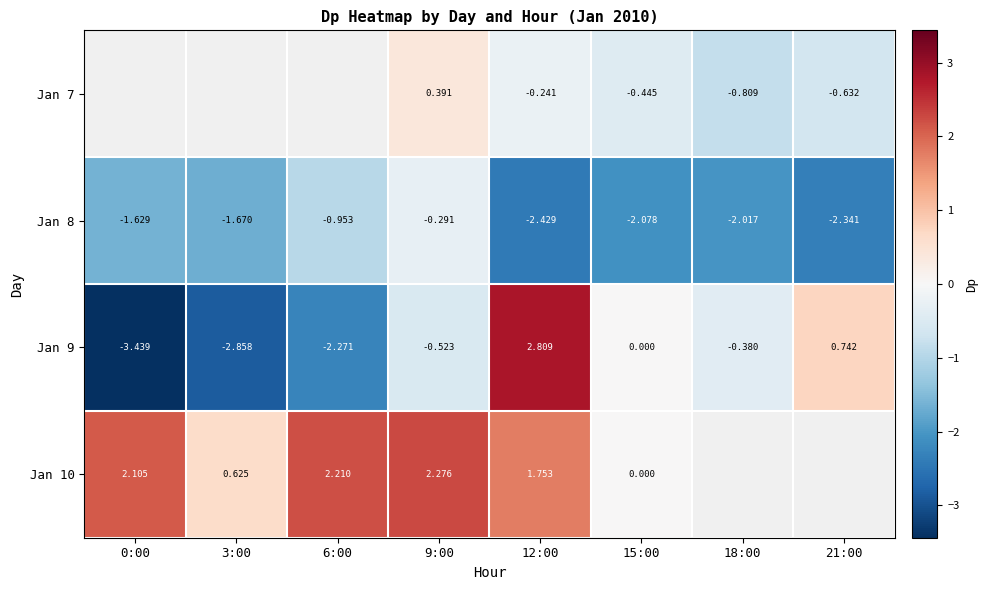

List the labels in order of Jan 8 value, largest first.

9:00, 6:00, 0:00, 3:00, 18:00, 15:00, 21:00, 12:00